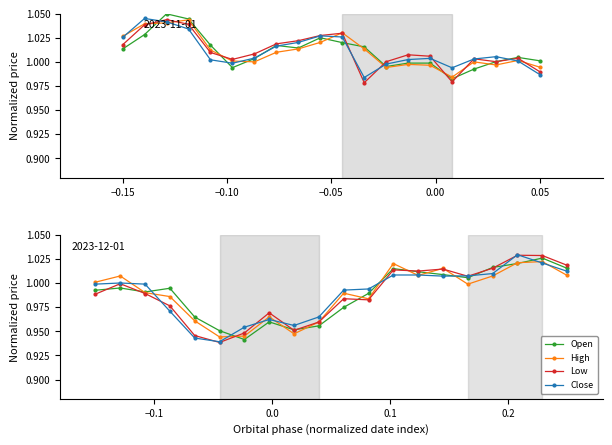

Reading left to right, transcribe all the data shown in this chart.

Open: 1.0	1.0	1.0	1.0	1.0	1.0	0.9	1.0	1.0	1.0	1.0	1.0	1.0	1.0	1.0	1.0	1.0	1.0	1.0	1.0
High: 1.0	1.0	1.0	1.0	1.0	0.9	0.9	1.0	0.9	1.0	1.0	1.0	1.0	1.0	1.0	1.0	1.0	1.0	1.0	1.0
Low: 1.0	1.0	1.0	1.0	0.9	0.9	0.9	1.0	1.0	1.0	1.0	1.0	1.0	1.0	1.0	1.0	1.0	1.0	1.0	1.0
Close: 1.0	1.0	1.0	1.0	0.9	0.9	1.0	1.0	1.0	1.0	1.0	1.0	1.0	1.0	1.0	1.0	1.0	1.0	1.0	1.0